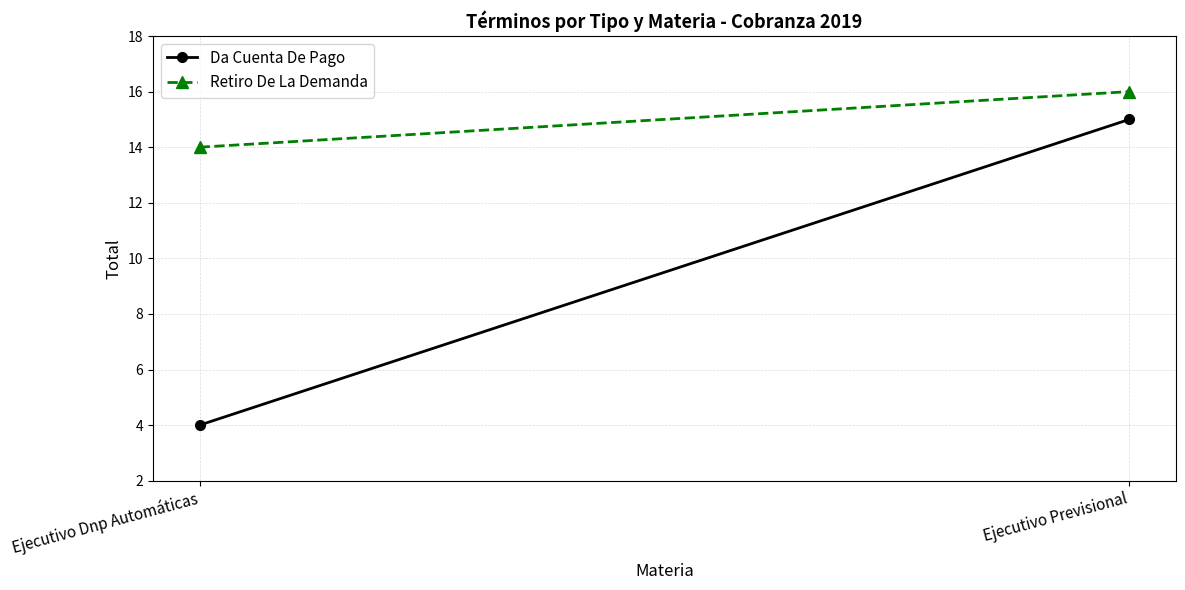

Is the value of Da Cuenta De Pago at Ejecutivo Previsional greater than the value of Retiro De La Demanda at Ejecutivo Dnp Automáticas?

Yes